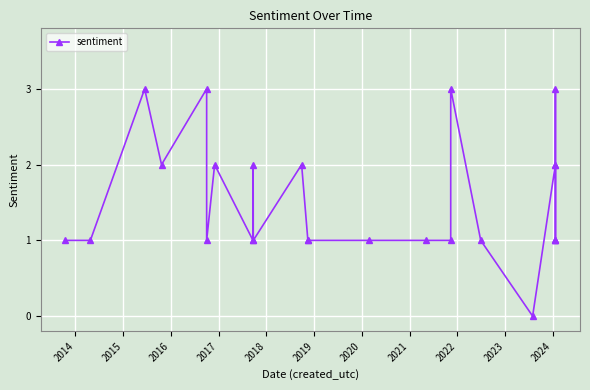

True or false: there are more than 2 points higher than both neighbors.

True